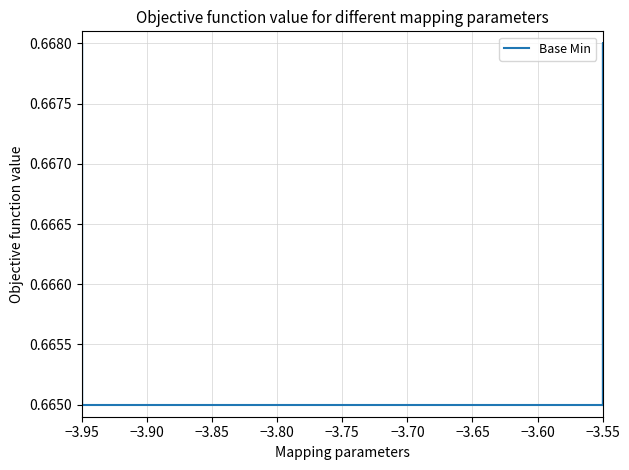

How many interior local valleys (lower than both neighbors) does the data have?

1